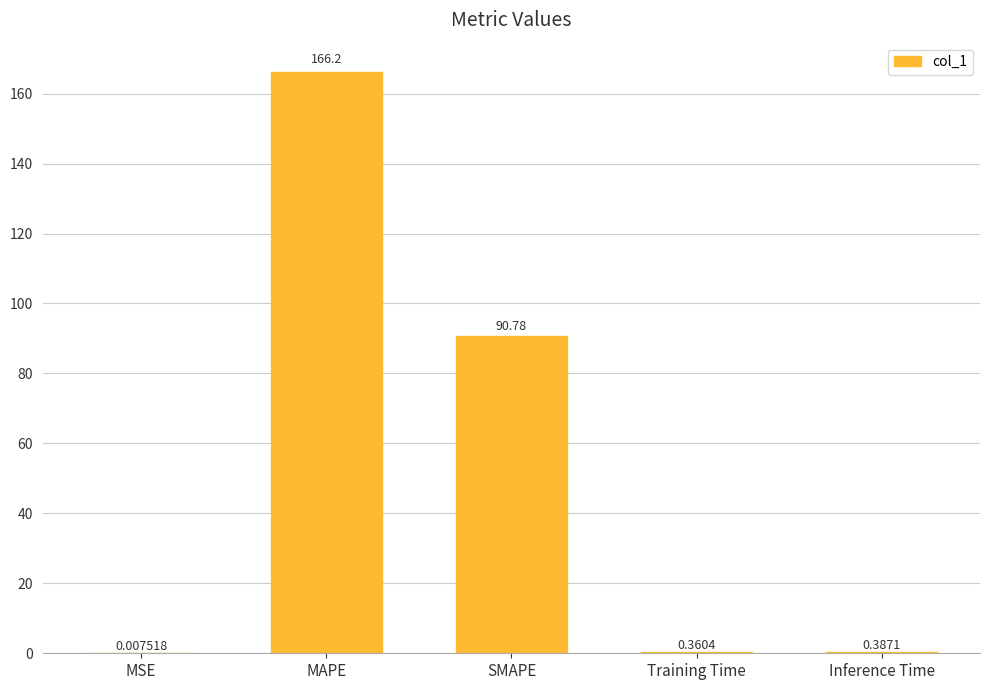

Which category has the highest value across all series?

MAPE